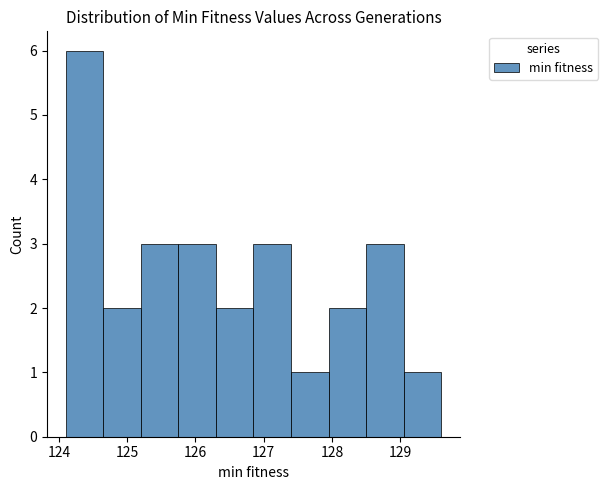

Reading left to right, transcribe this chart: for each bar, give the range it covers on the x-axis and its height. Neither the bar edges nor the heights are printed on the chart, so give them approximately, as read against the axes.

124.10 to 124.65: 6
124.65 to 125.20: 2
125.20 to 125.75: 3
125.75 to 126.30: 3
126.30 to 126.85: 2
126.85 to 127.40: 3
127.40 to 127.95: 1
127.95 to 128.50: 2
128.50 to 129.05: 3
129.05 to 129.60: 1